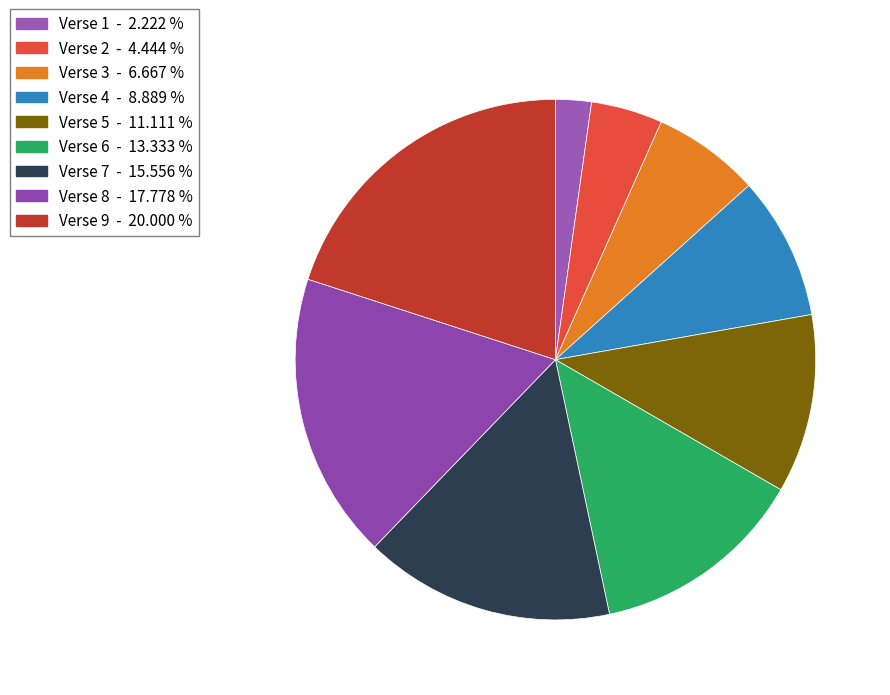

What is the largest slice in the pie chart?

Verse 9